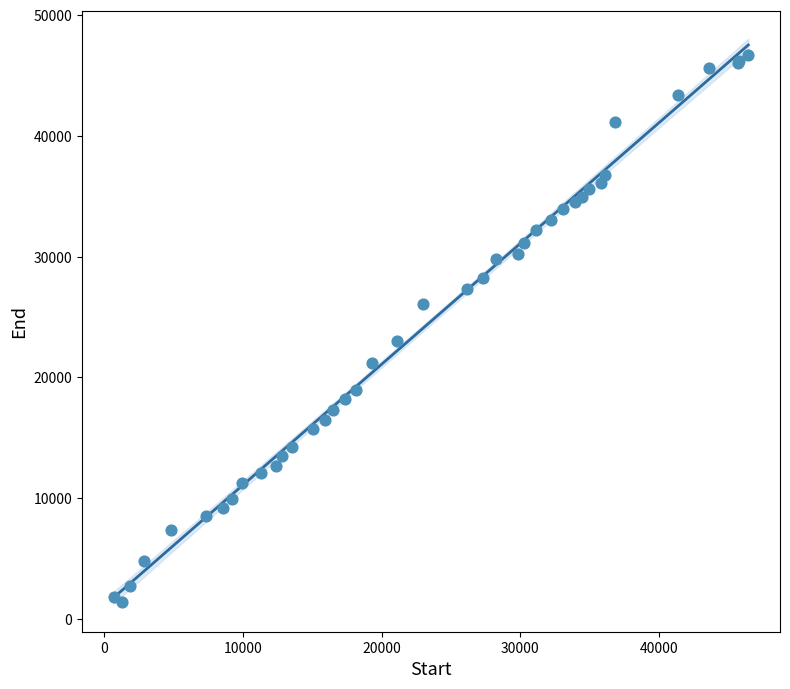

What Y value in the scatter plot is closest to 24044?

23012